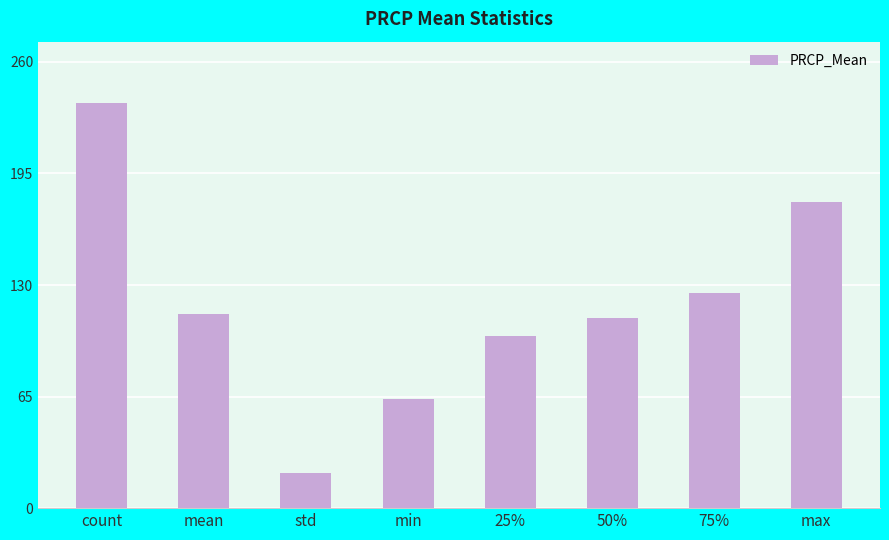

At which category does the chart reach its minimum across all series?

std